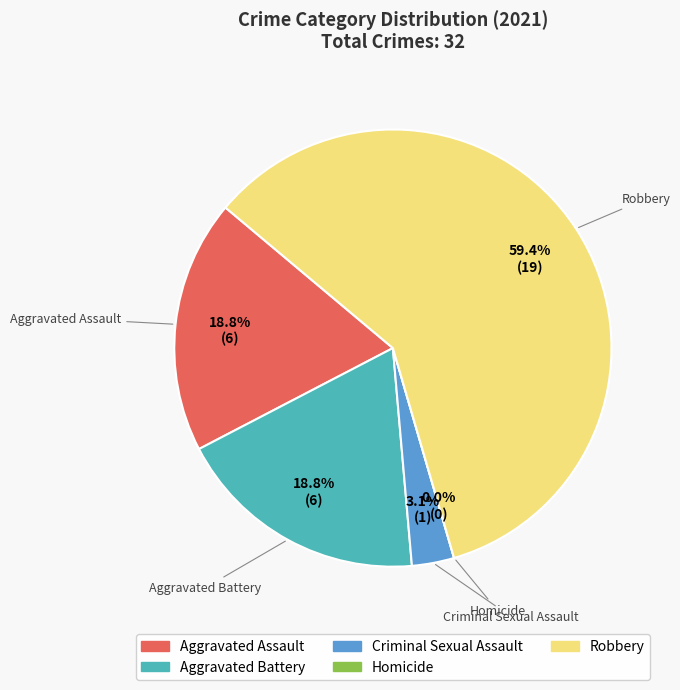

The Aggravated Assault slice represents 4% of the pie. True or false?

False